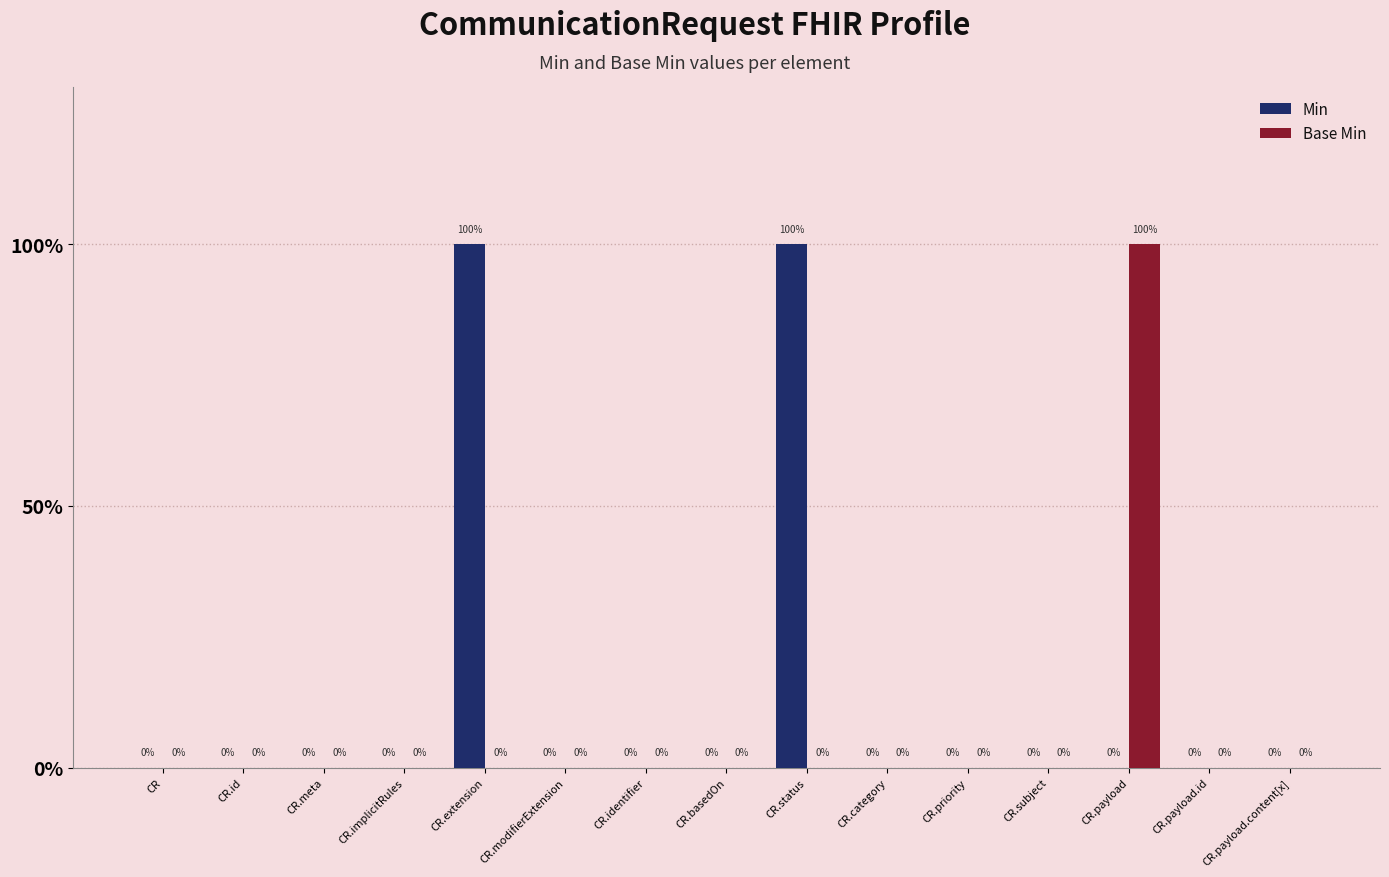

What are all the series names shown in the legend?

Min, Base Min